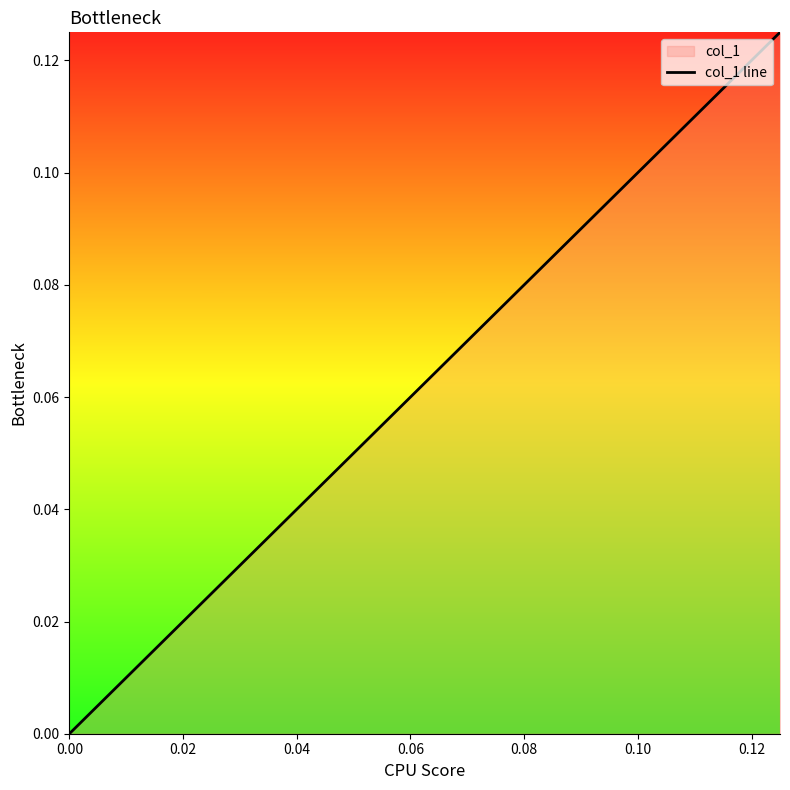

Count the number of categories in the chart.

3